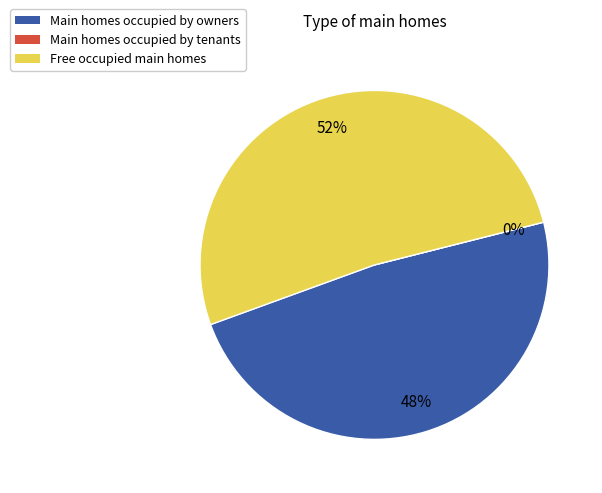

Does 12 represent more than half of the total?

No